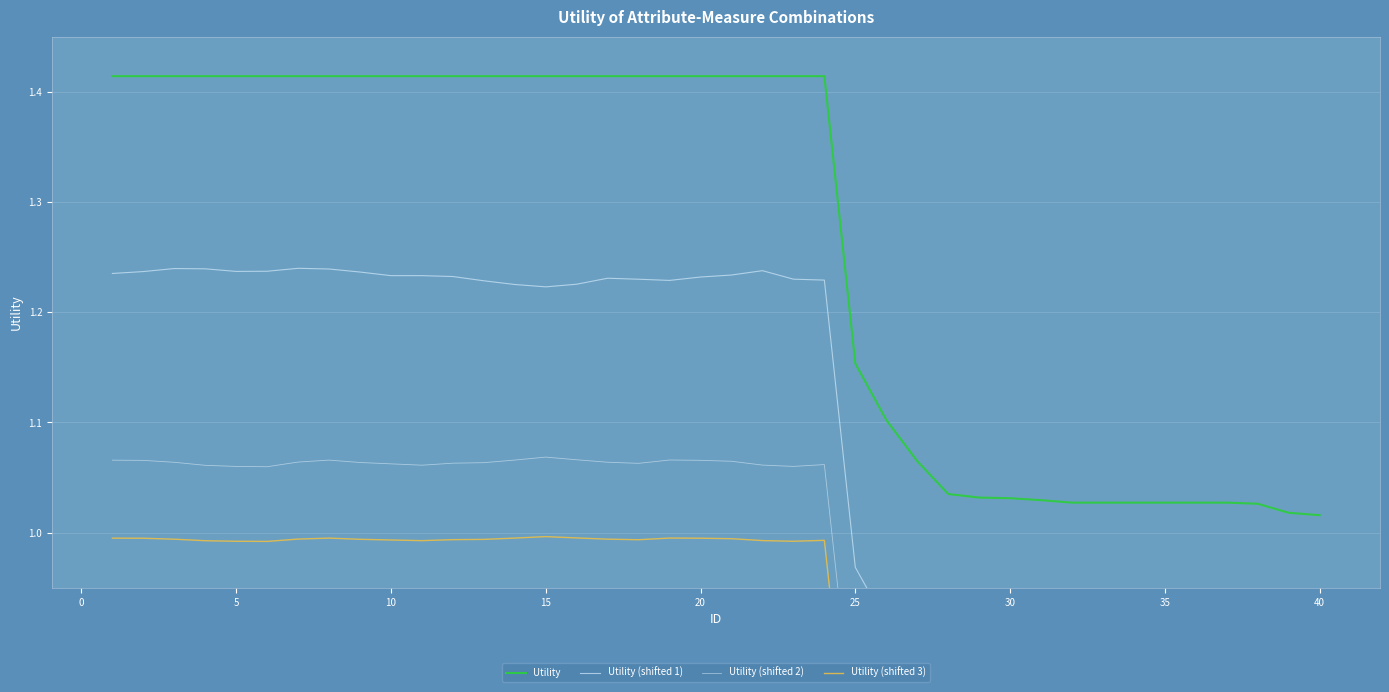

What is the sum of all Utility values?

50.6